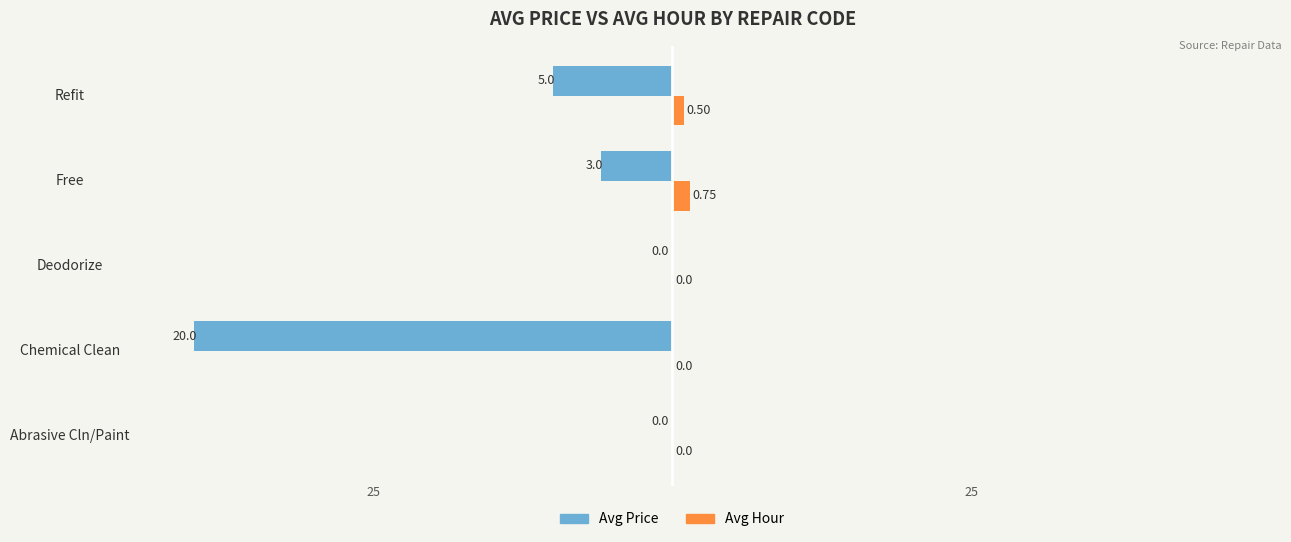

How many values in Avg Hour are above zero?

2